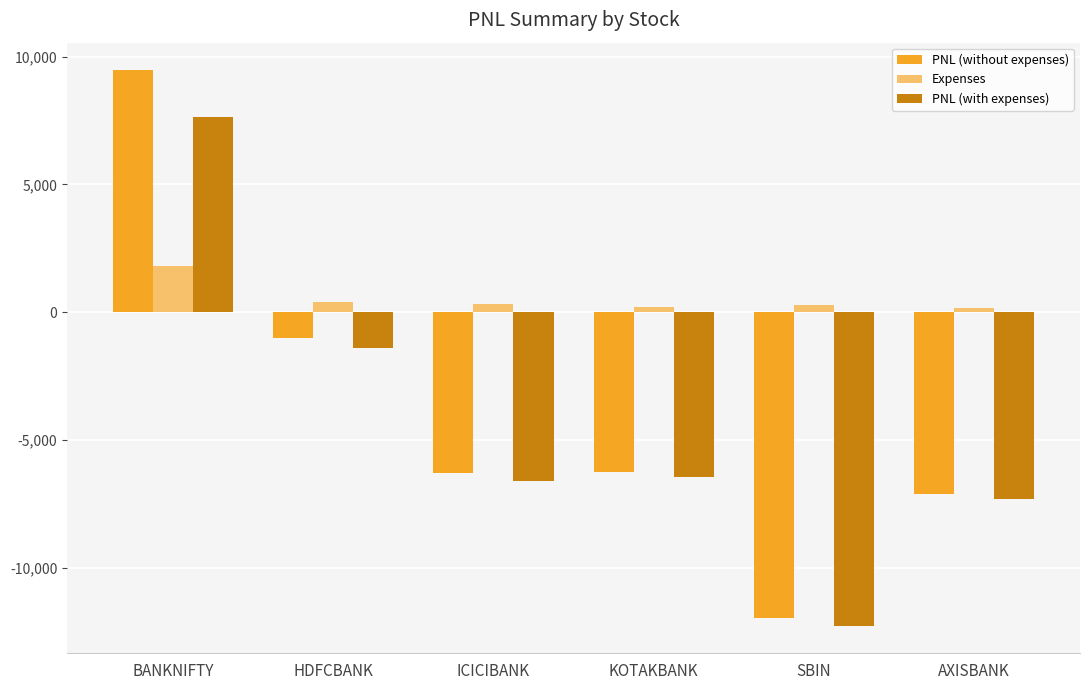

What is the lowest value of the PNL (without expenses) series?

-11962.5